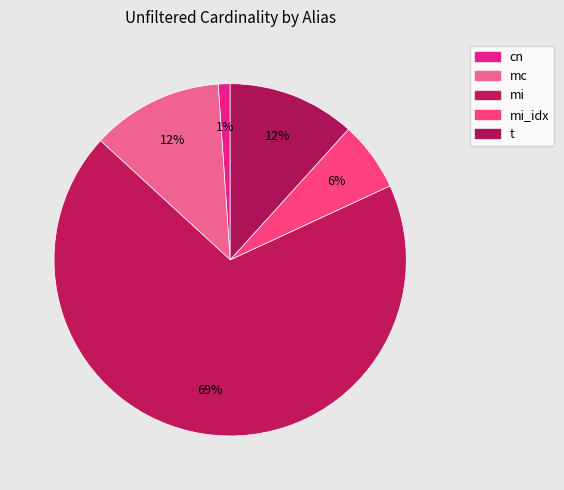

How many segments does this pie chart have?

5